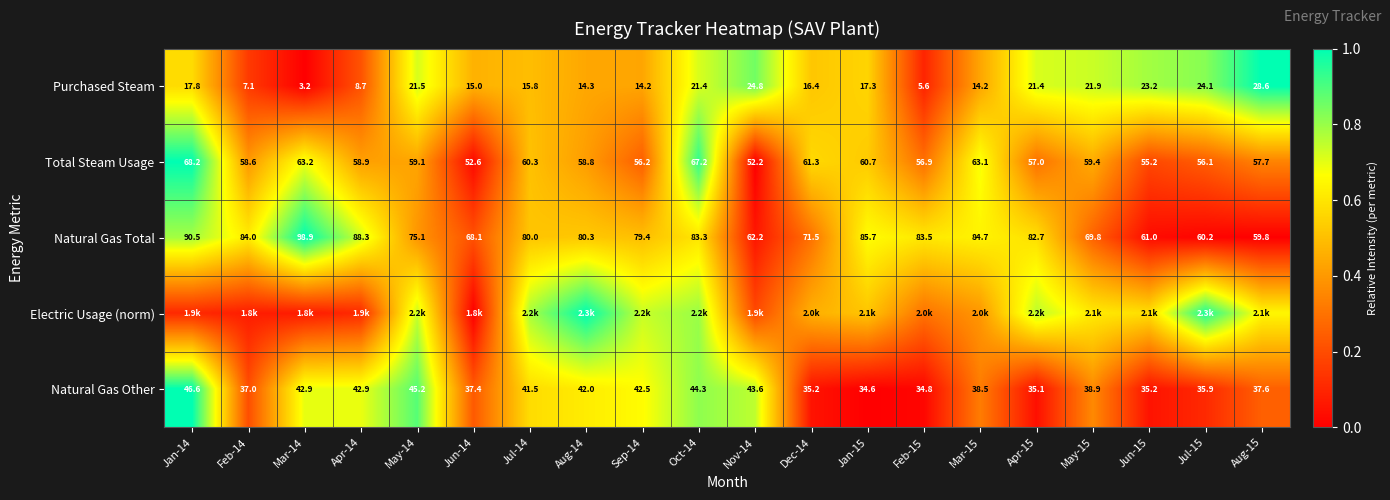

How many values in the Purchased Steam series are below 17?

10